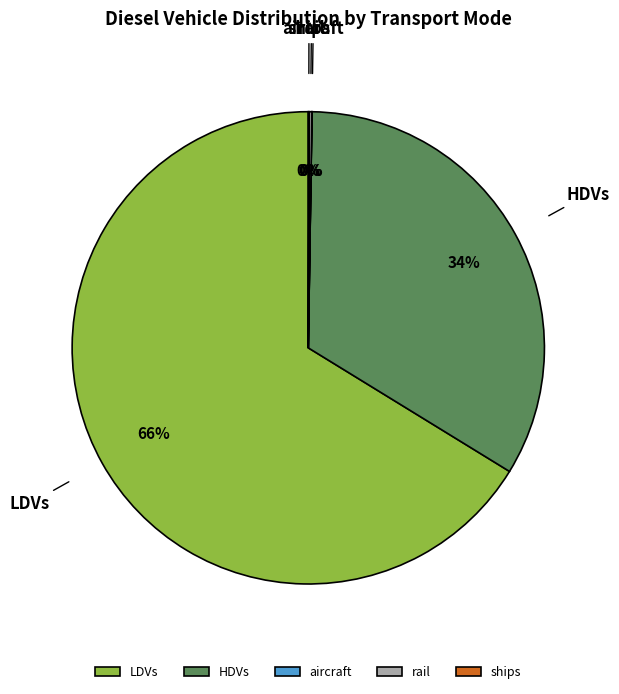

Is LDVs the majority of the pie?

Yes